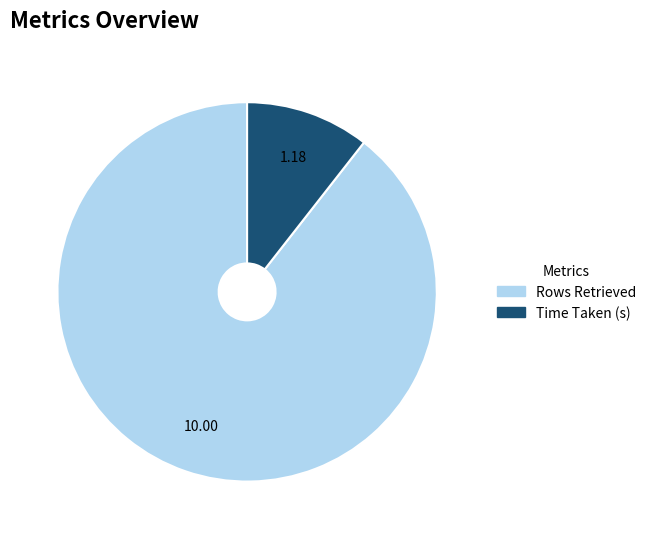

Which slice represents more than half of the pie?

Rows Retrieved